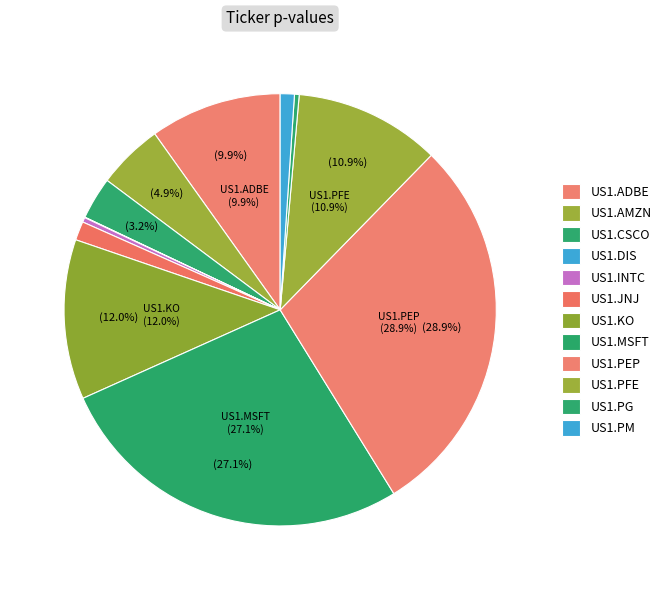

What is the total percentage of US1.PFE and US1.PEP?

39.8%